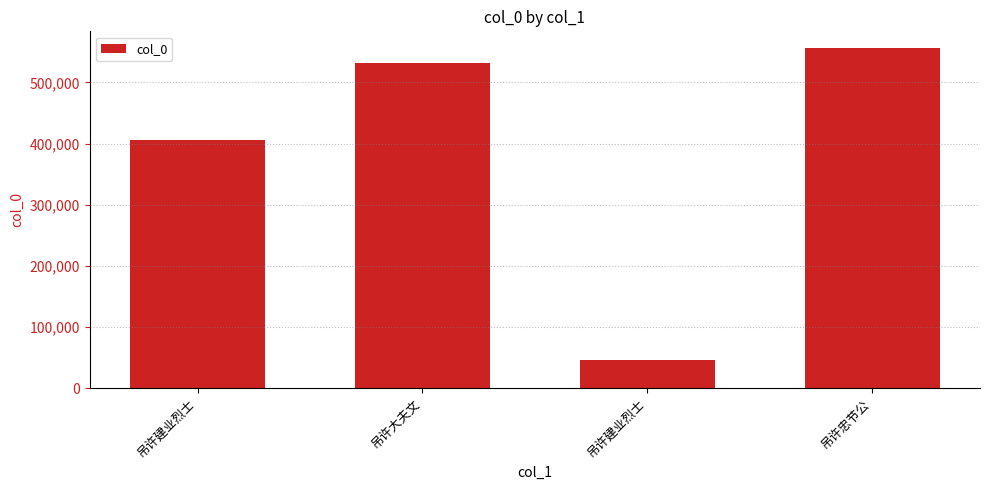

How many categories are shown in the chart?

4